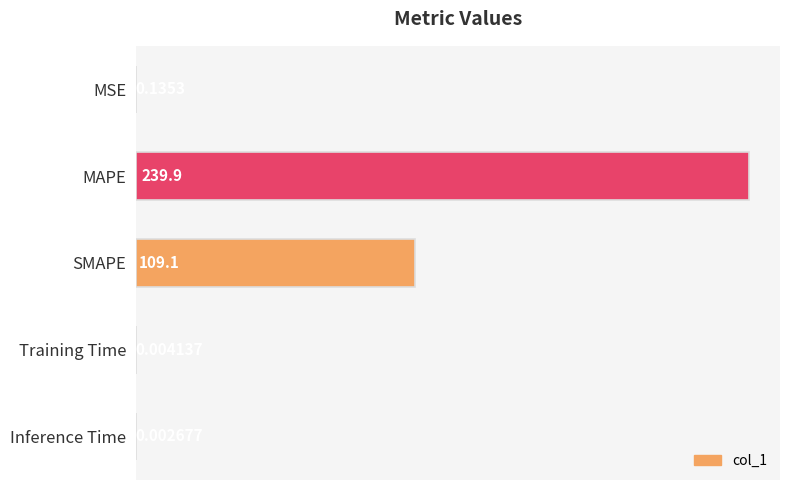

At which label is the value closest to 119?

SMAPE